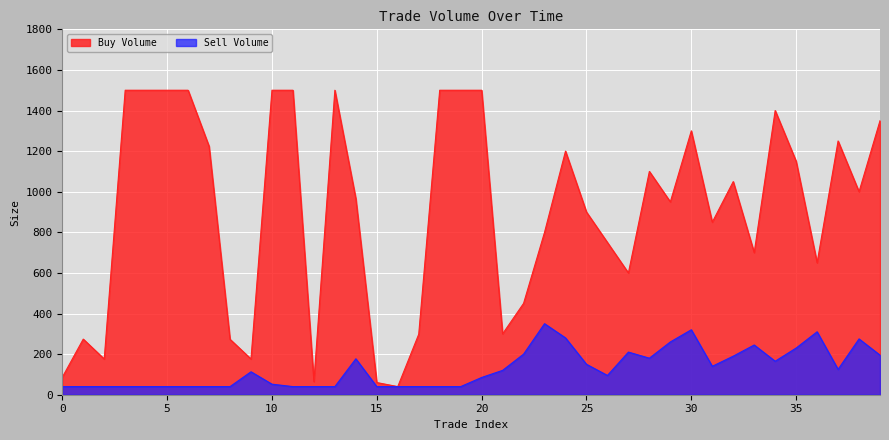

Rank the series at 5 from highest to lowest value.

Buy Volume, Sell Volume